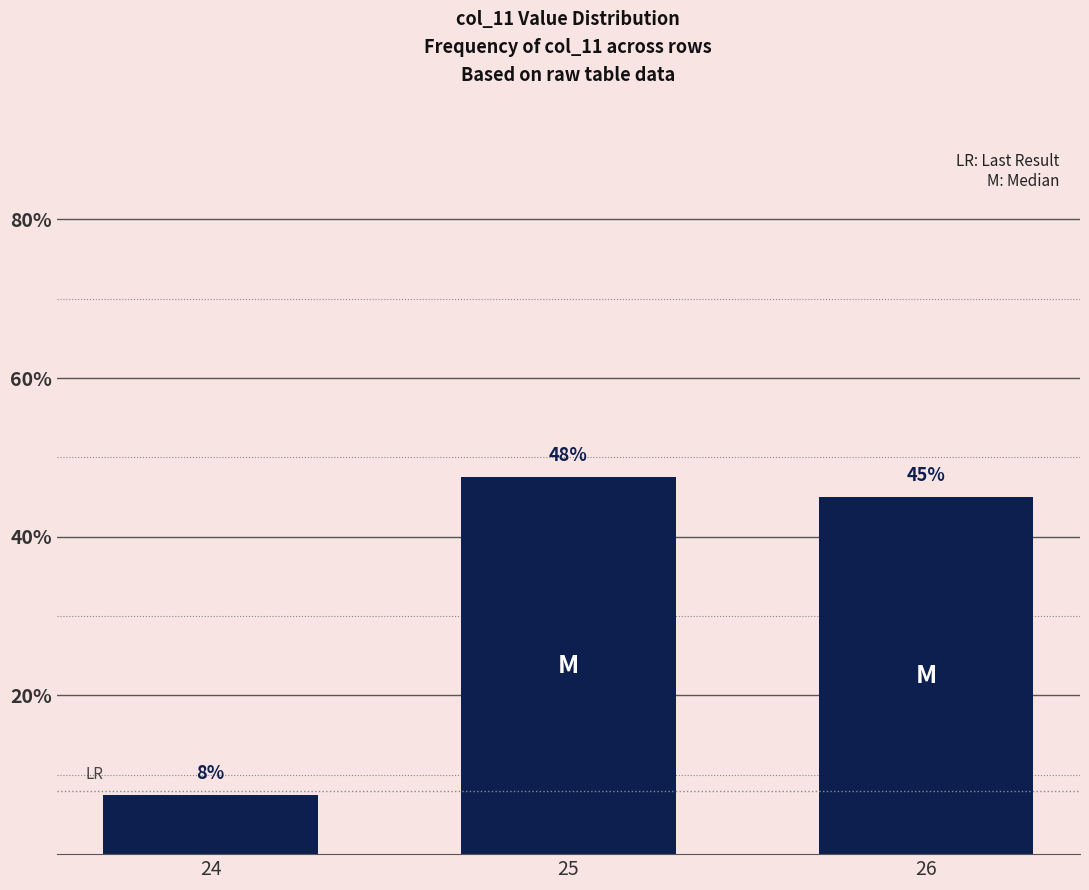

How many bars are there in total?

3